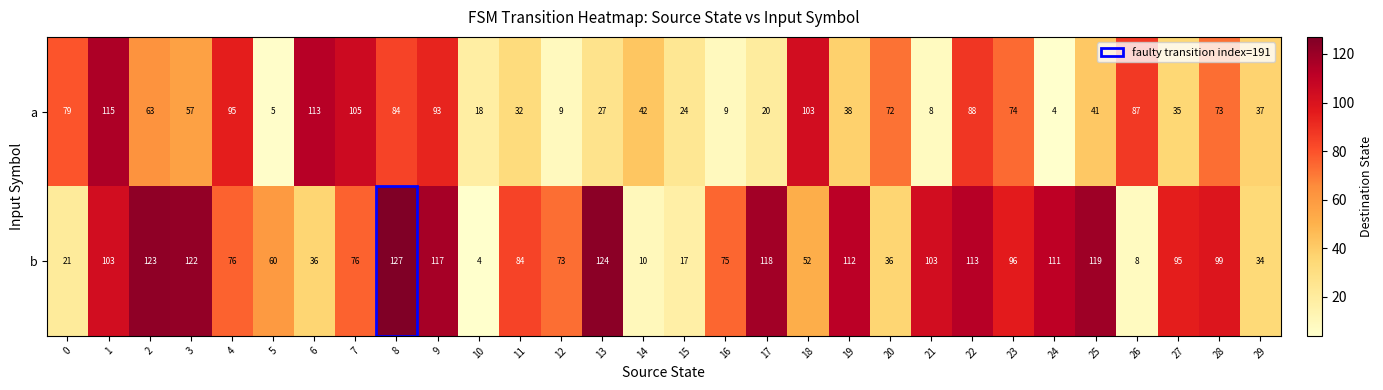

What is the average value of the b series?

78